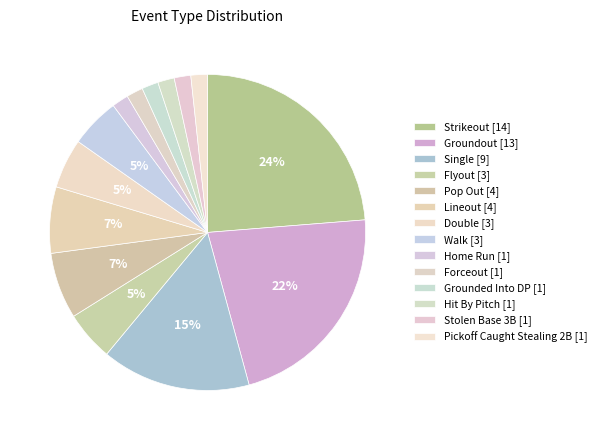

To the nearest percent, what portion does Walk represent?

5%